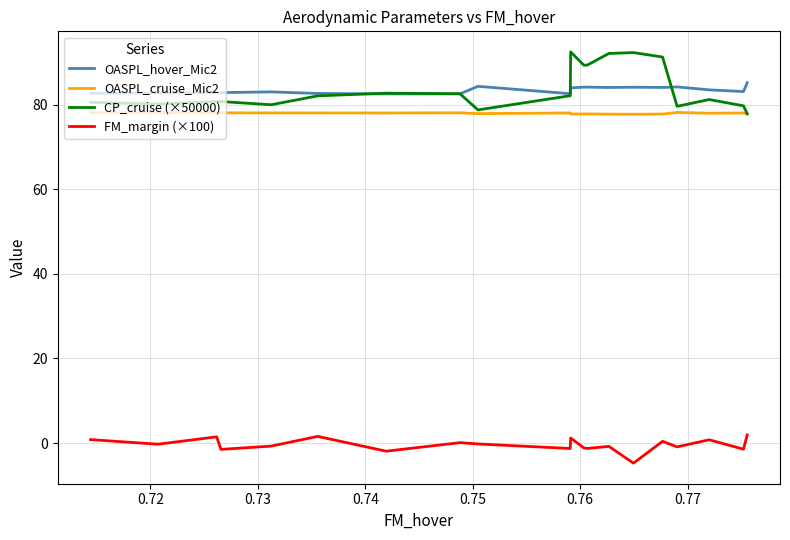

List the series in order of their peak value, highest first.

CP_cruise (×50000), OASPL_hover_Mic2, OASPL_cruise_Mic2, FM_margin (×100)